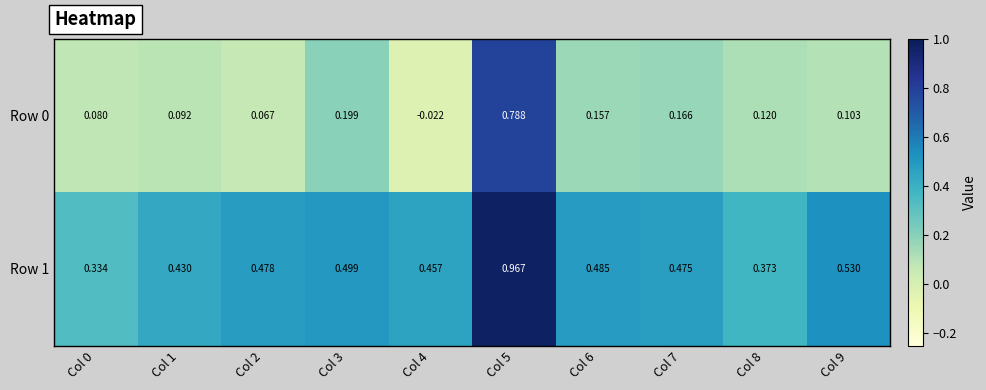

Which category has the highest value across all series?

Col 5